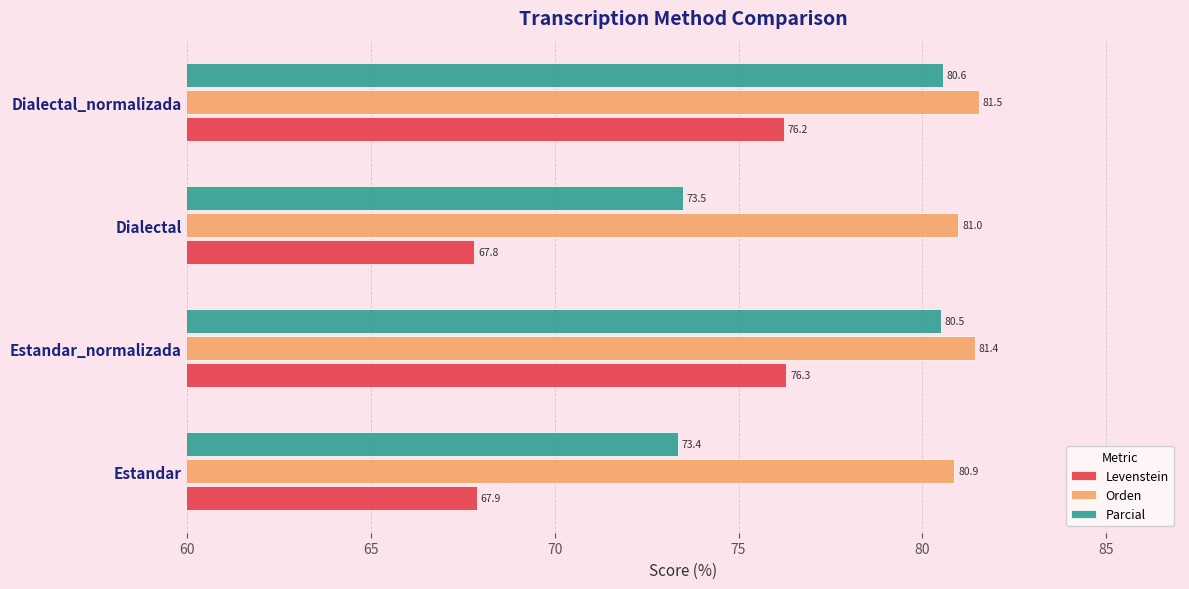

True or false: Parcial has a value of 73.4 at Estandar.

True